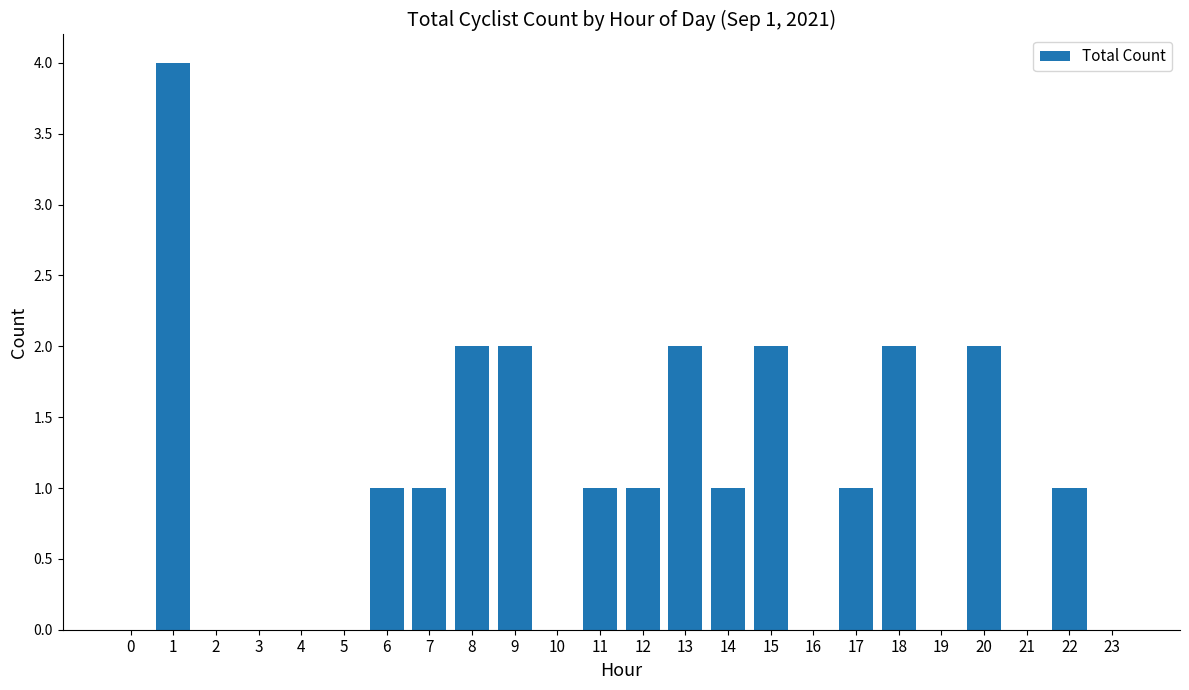

Is it true that the value at 7 is 1?

True